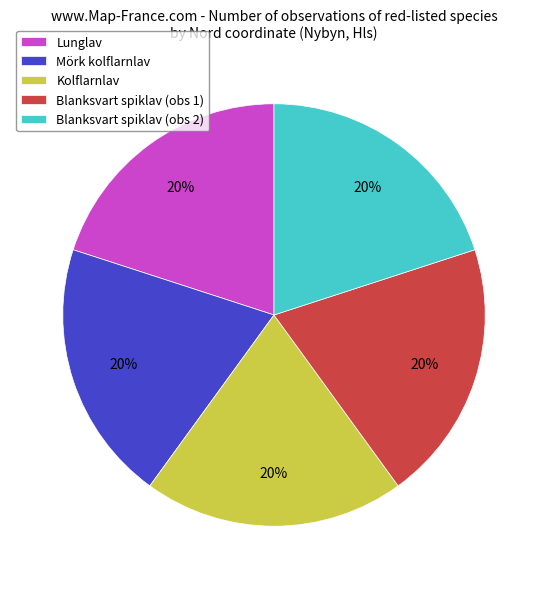

What is the ratio of the value at Lunglav to the value at Mörk kolflarnlav?

1.0